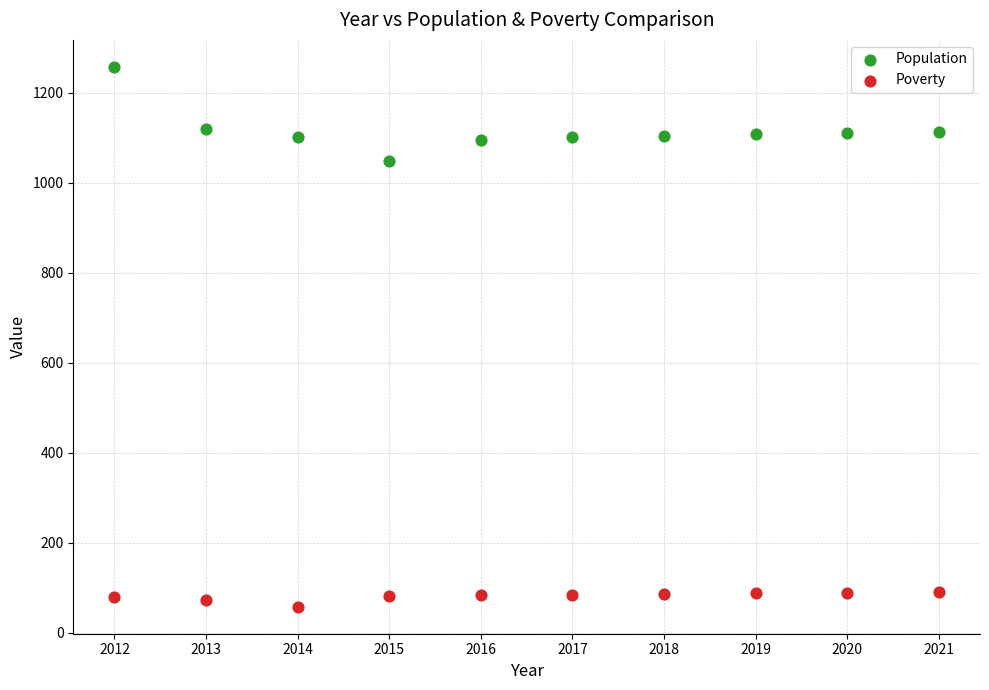

Across all data points, what is the range of Y values (max minus min)?

1200